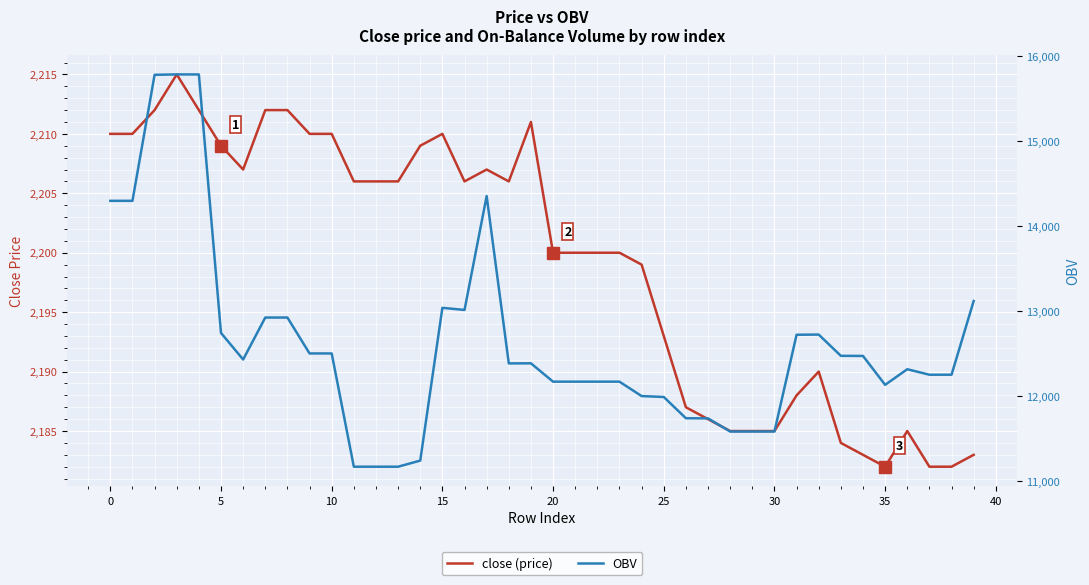

True or false: OBV and close (price) intersect in this chart.

False